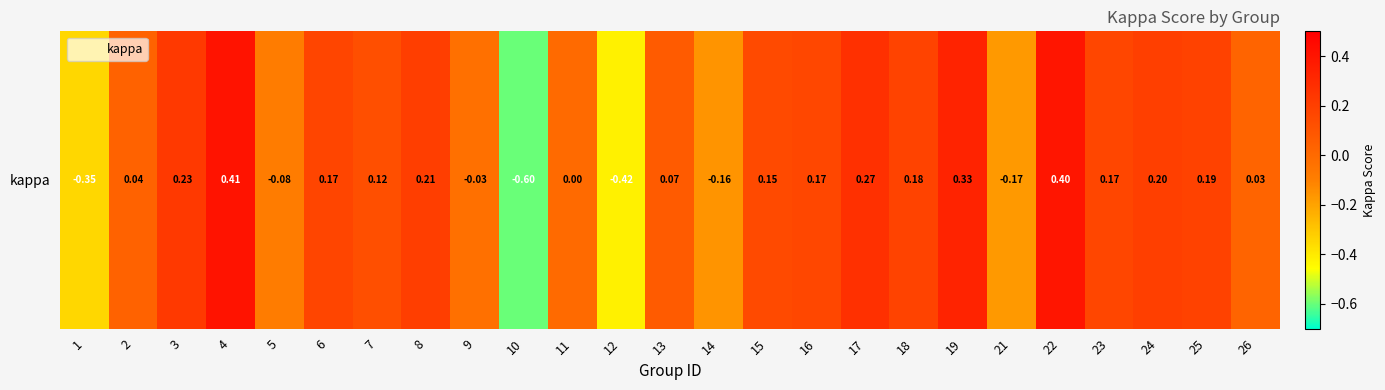

How many values are below zero?

7